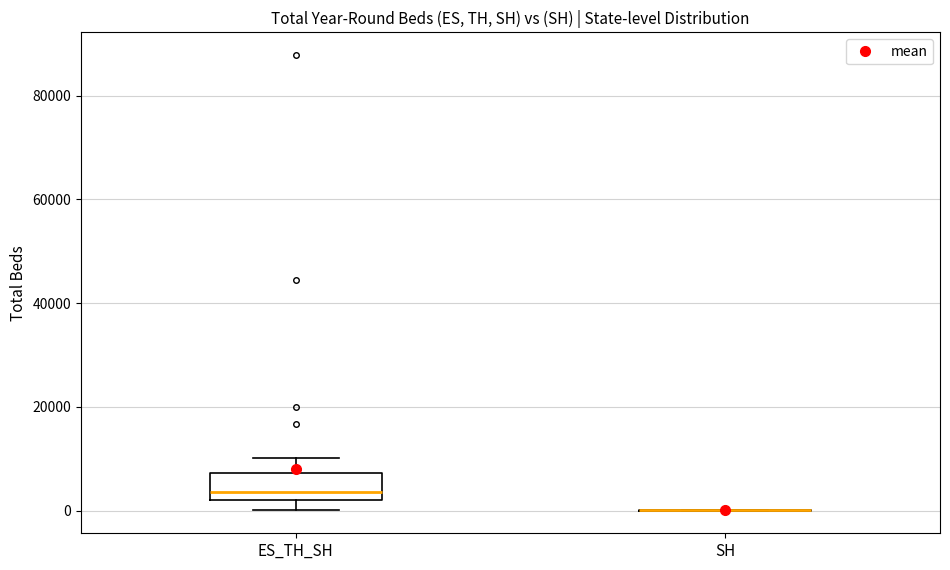

Reading left to right, transcribe this box plot: for each box, give where its median line is, the range the box spans, and where its two whiskers end, as read against the y-axis. The values are not printed on the chart, so give them approximately, as read against the axis.

ES_TH_SH: median 4000, box 2000 to 8000, whiskers 0 to 10000
SH: box collapsed to a line at 0, whiskers 0 to 0